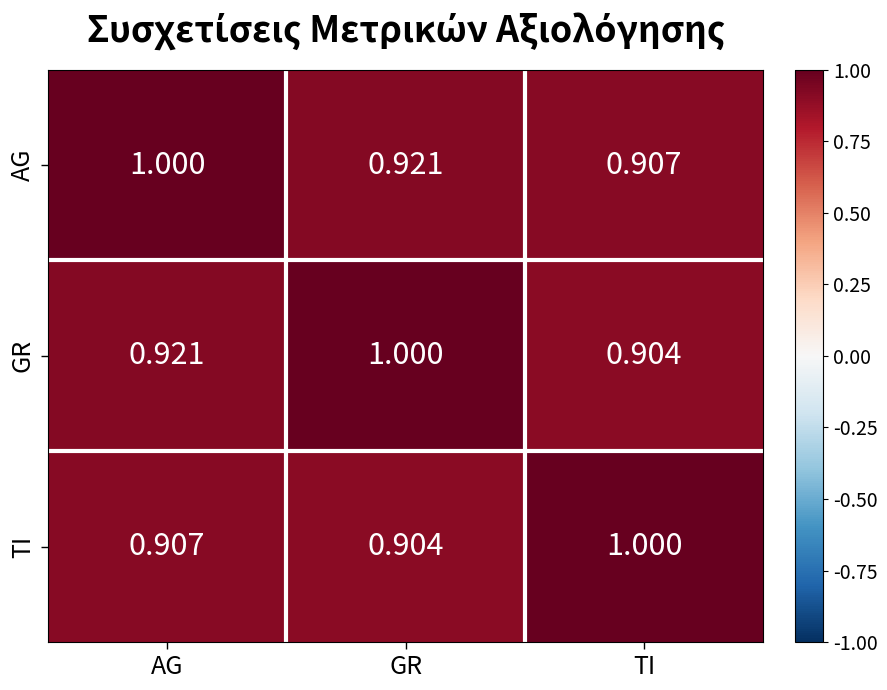

At which category is the sum across all series the highest?

AG